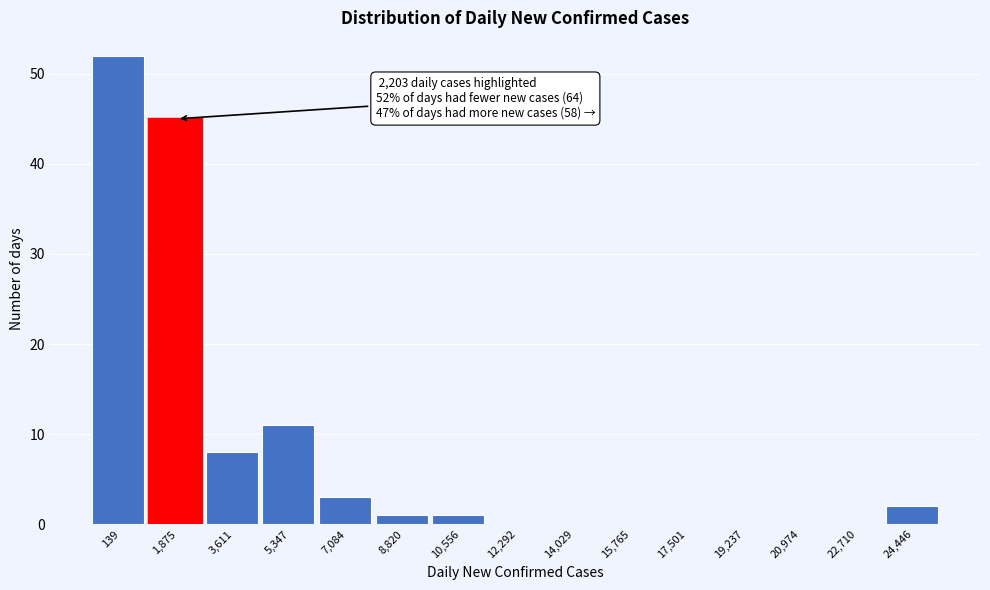

Reading left to right, transcribe all the data shown in this chart.

139=52	1,875=45	3,611=8	5,347=11	7,084=3	8,820=1	10,556=1	12,292=0	14,029=0	15,765=0	17,501=0	19,237=0	20,974=0	22,710=0	24,446=2